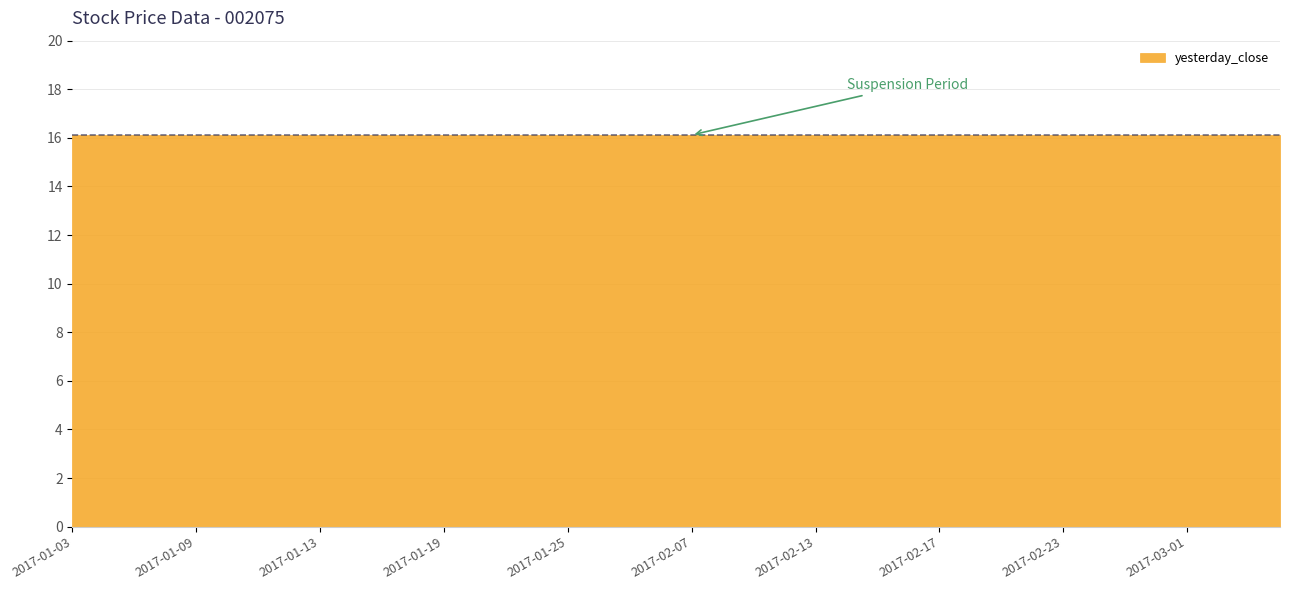

Which series has the widest spread of values?

yesterday_close